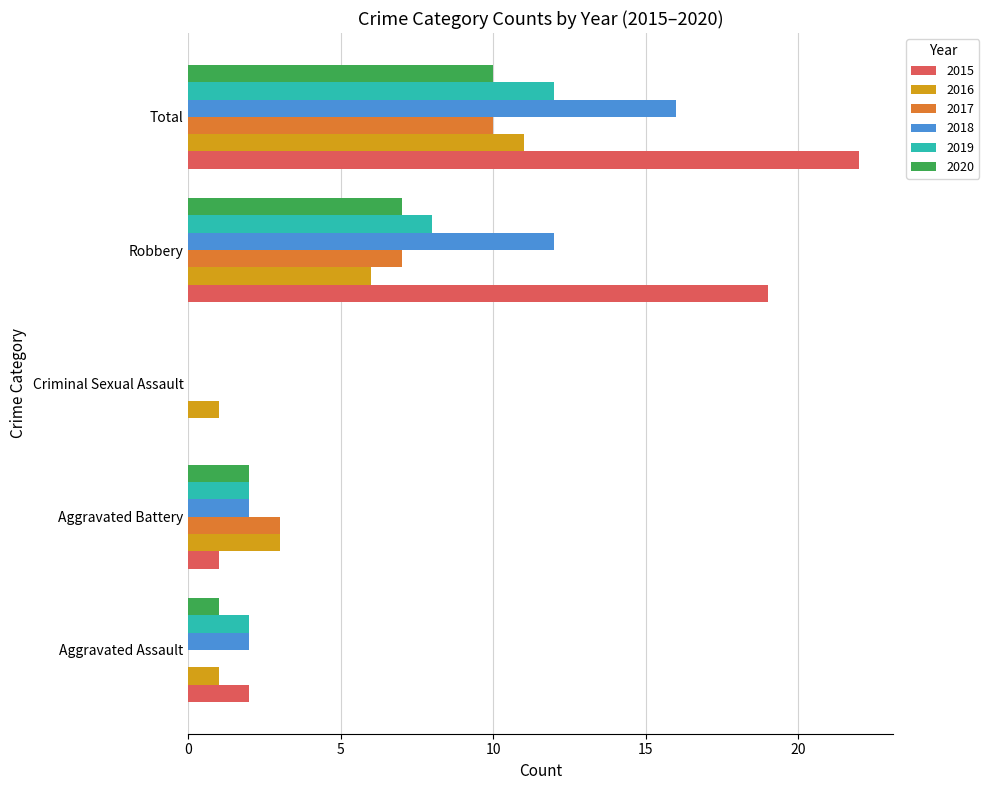

What is the greatest value displayed?

22